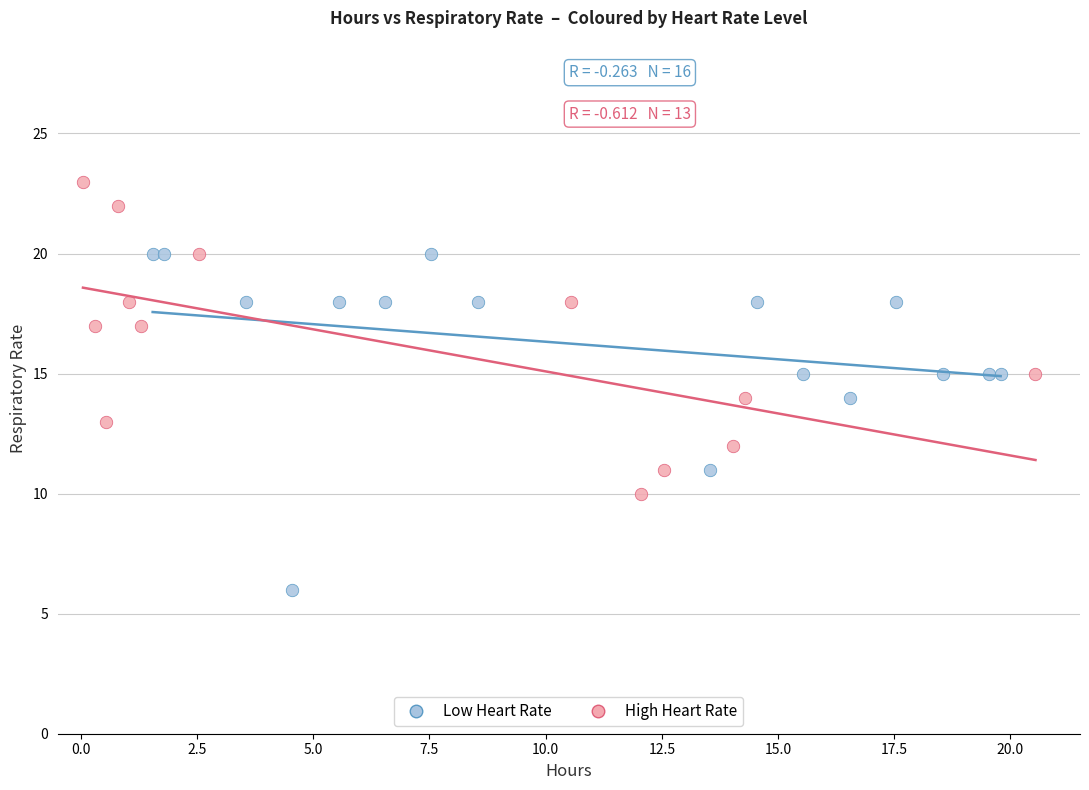

Which series reaches the minimum Y coordinate?

Low Heart Rate